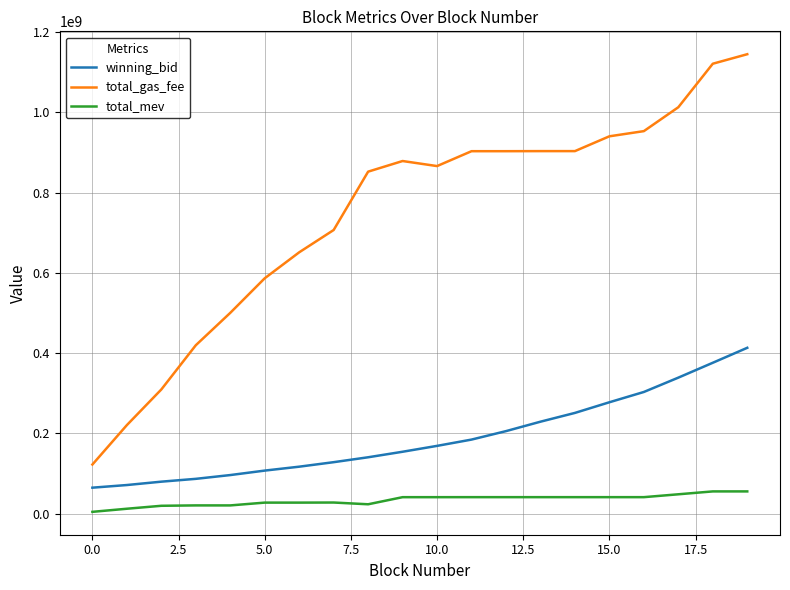

Rank the series by their maximum value, from lowest to highest.

total_mev, winning_bid, total_gas_fee